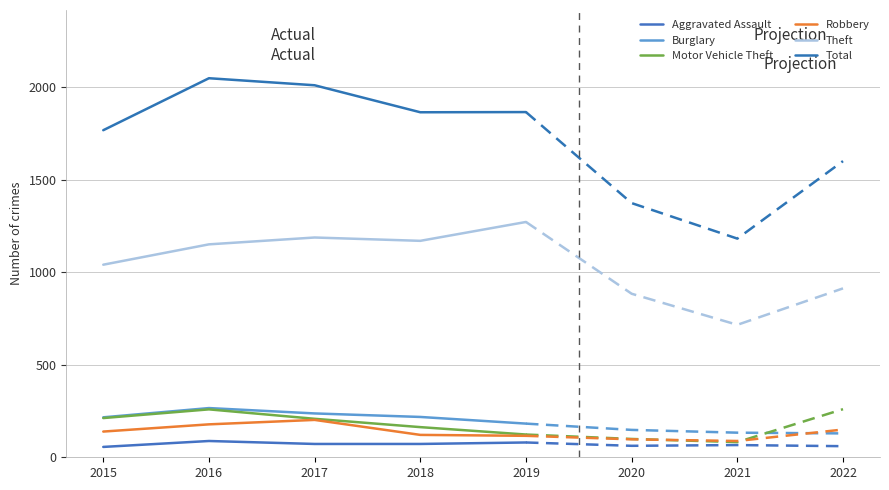

What is the value of the Motor Vehicle Theft point at the 2nd from the left?

259